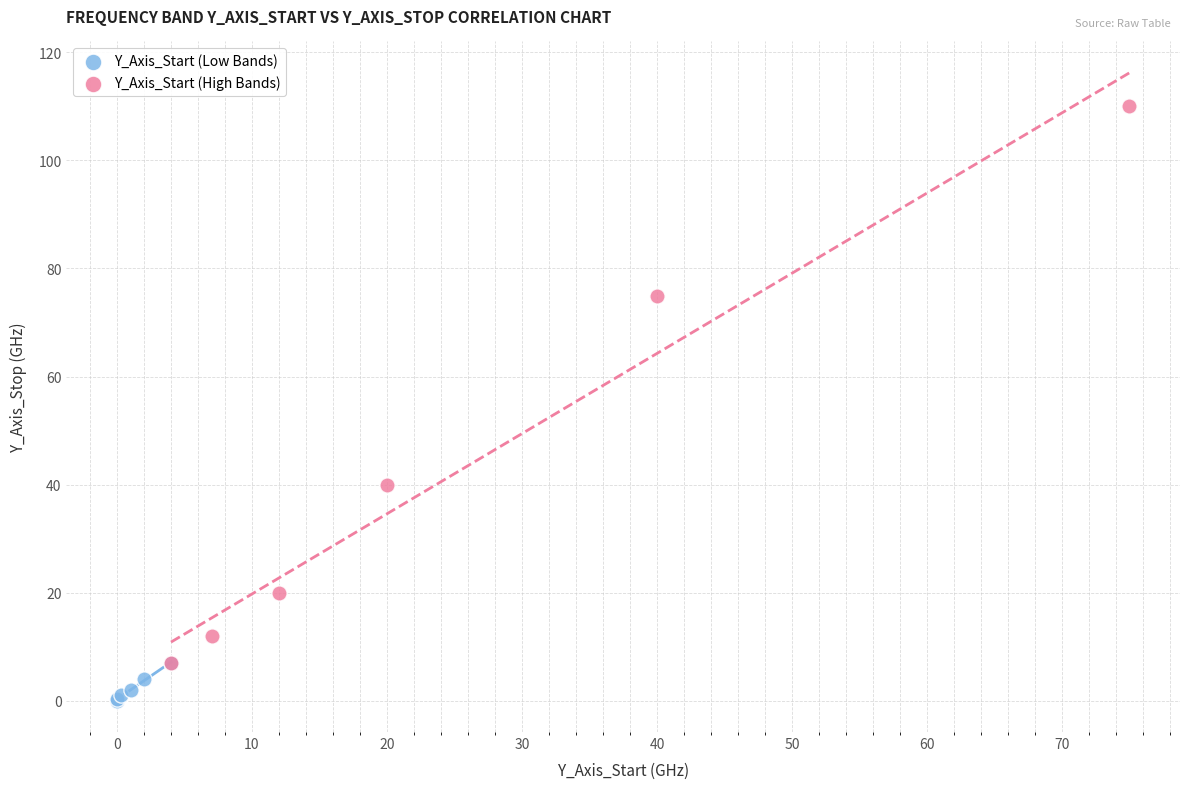

Which series contains the lowest Y value?

Y_Axis_Start (Low Bands)